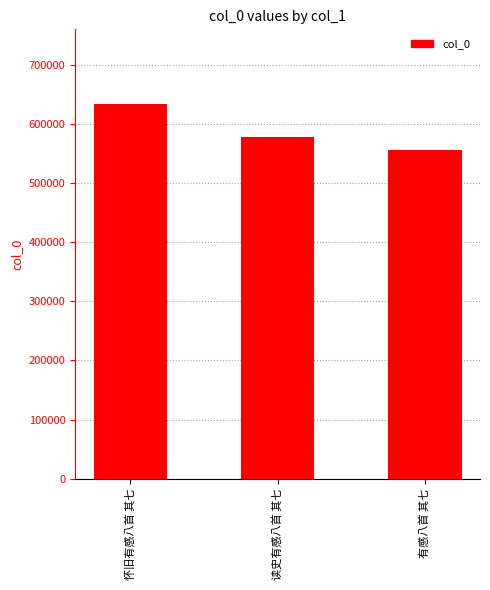

What is the ratio of the value at 怀旧有感八首 其七 to the value at 读史有感八首 其七?

1.1